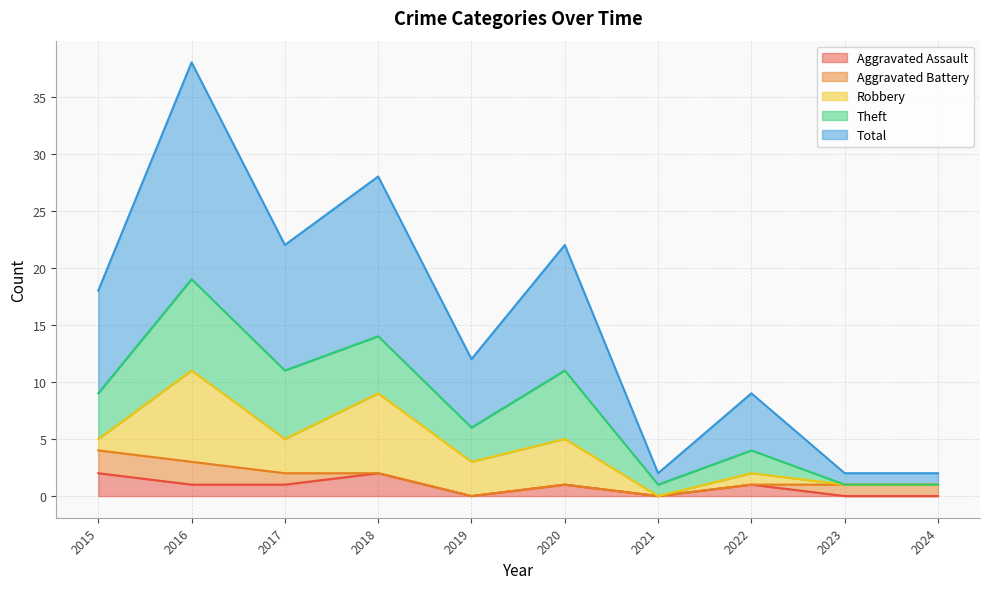

Reading right to left, extract all data points from this chart.

Aggravated Assault: 0	0	1	0	1	0	2	1	1	2
Aggravated Battery: 1	1	0	0	0	0	0	1	2	2
Robbery: 0	0	1	0	4	3	7	3	8	1
Theft: 0	0	2	1	6	3	5	6	8	4
Total: 1	1	5	1	11	6	14	11	19	9